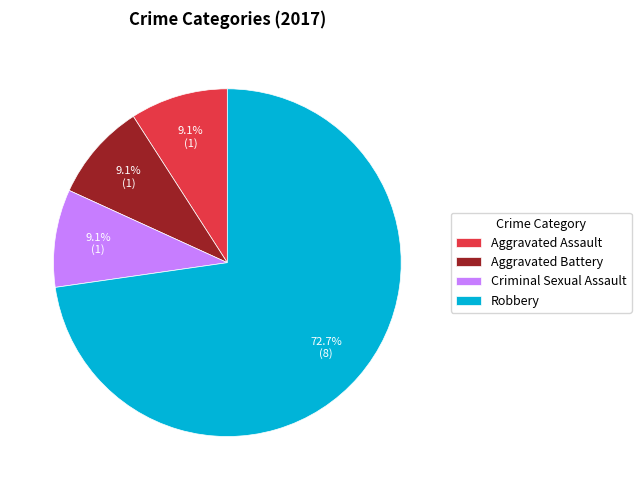

Which slice is the largest?

Robbery